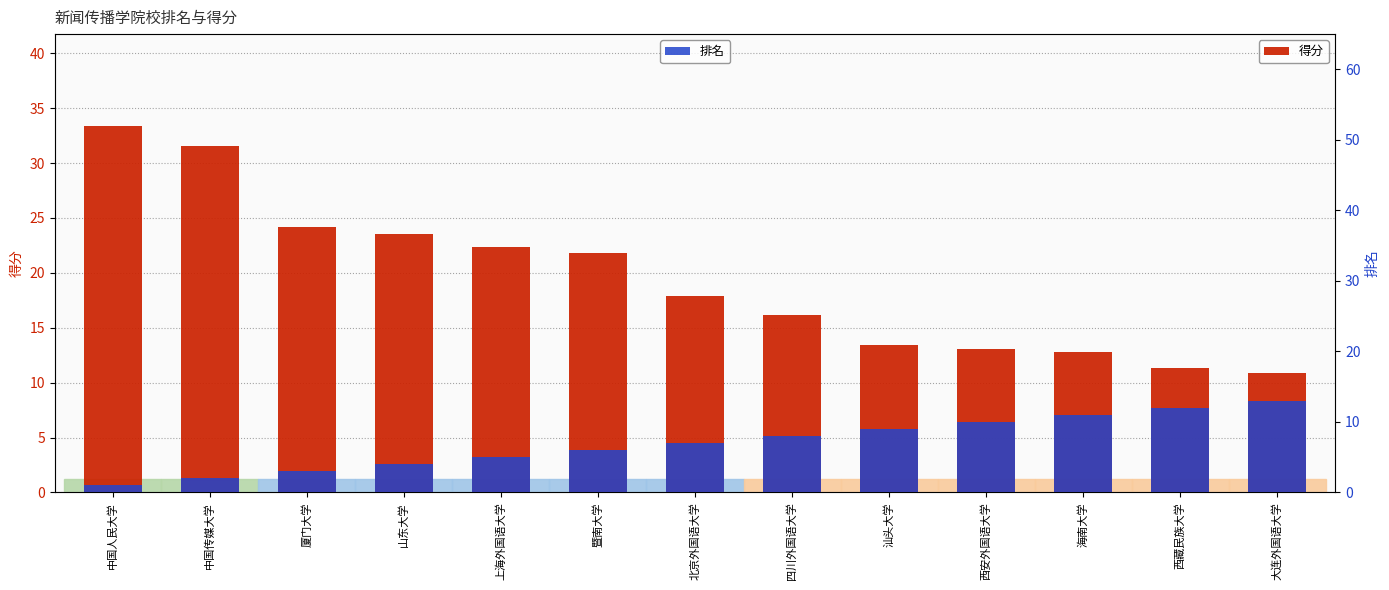

How many values in the 排名 series exceed 7?

6